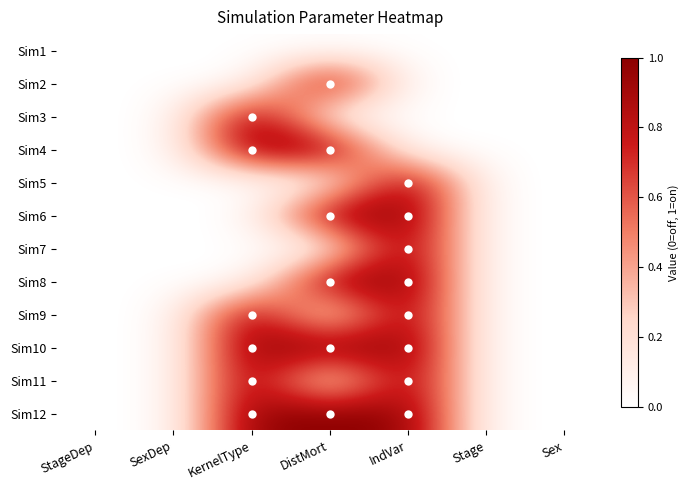

At how many categories does at least one series exceed 0?

3